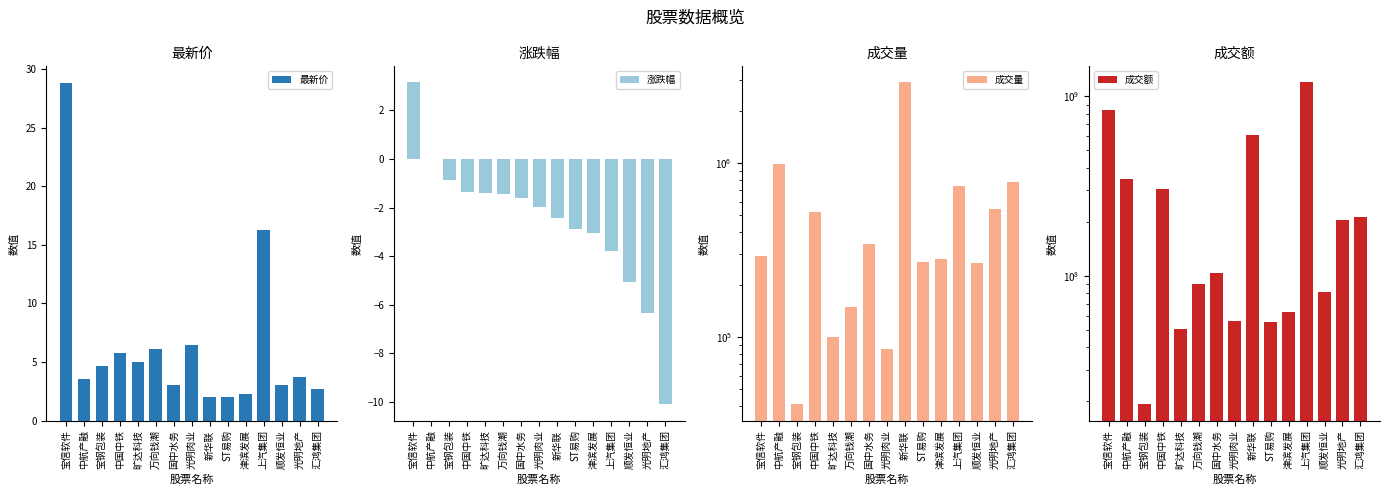

What is the average value of the 最新价 series?

6.4